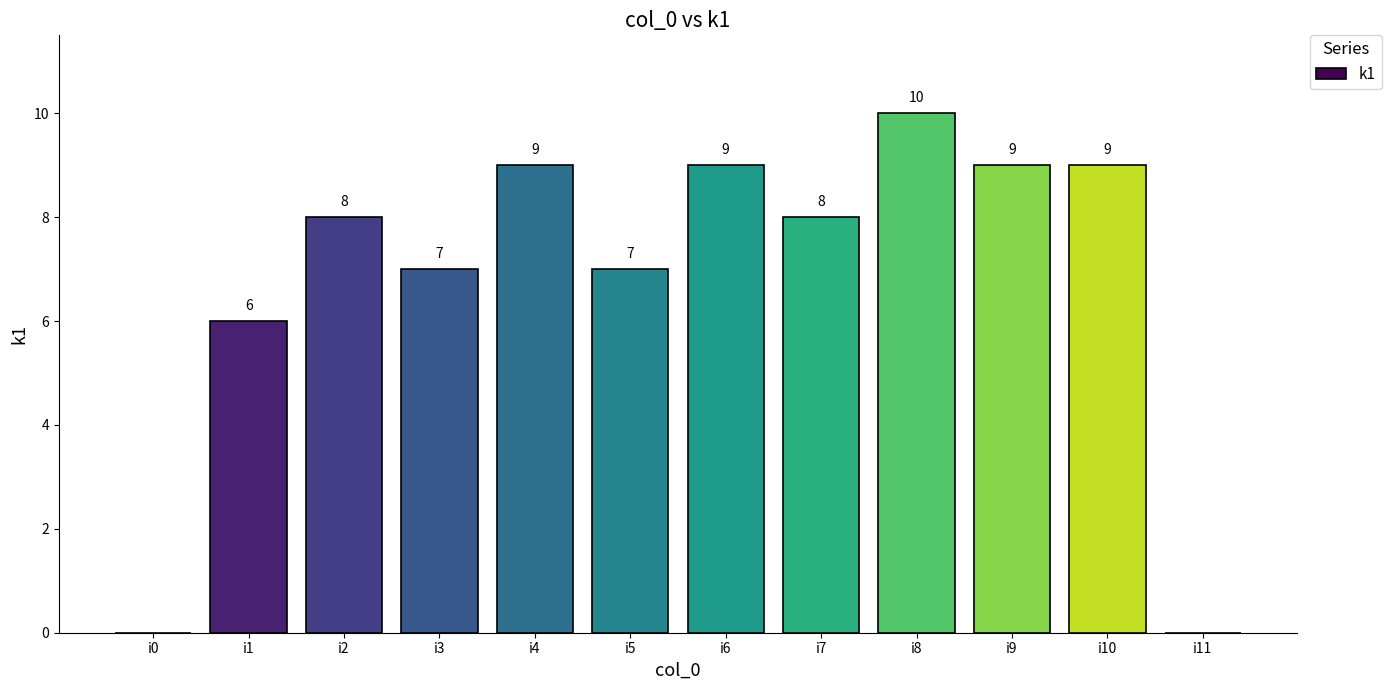

What is the change in value from i1 to i3?

+1